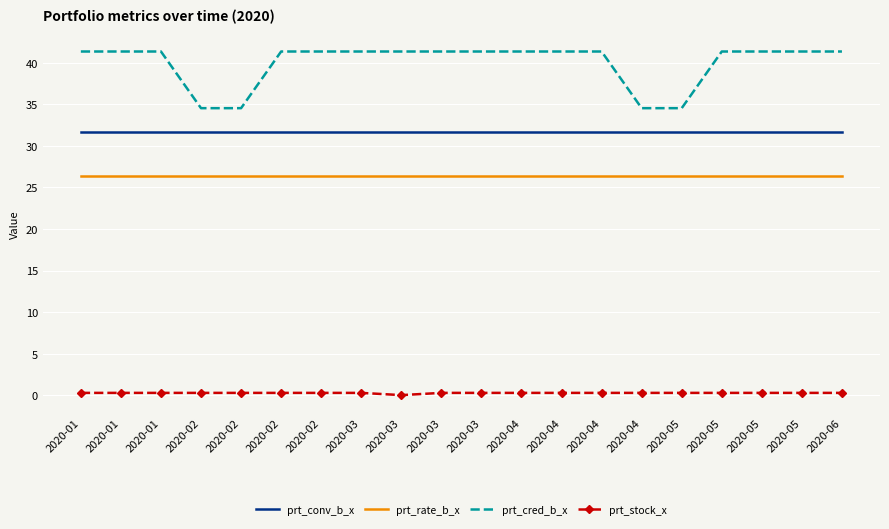

What are all the series names shown in the legend?

prt_conv_b_x, prt_rate_b_x, prt_cred_b_x, prt_stock_x